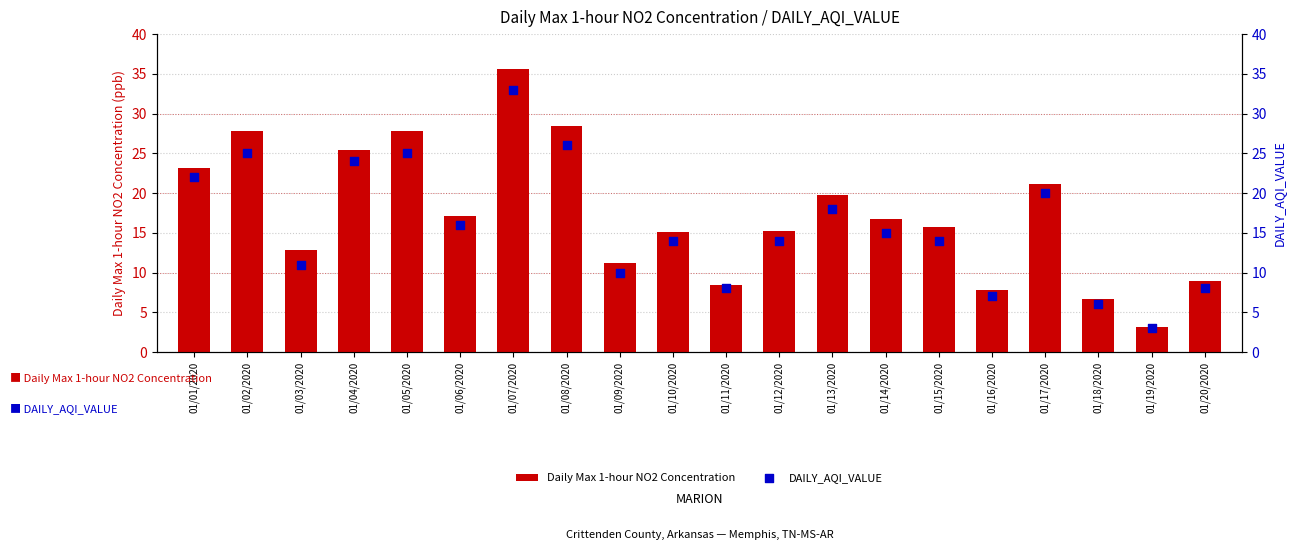

Which series has the largest total across all categories?

Daily Max 1-hour NO2 Concentration